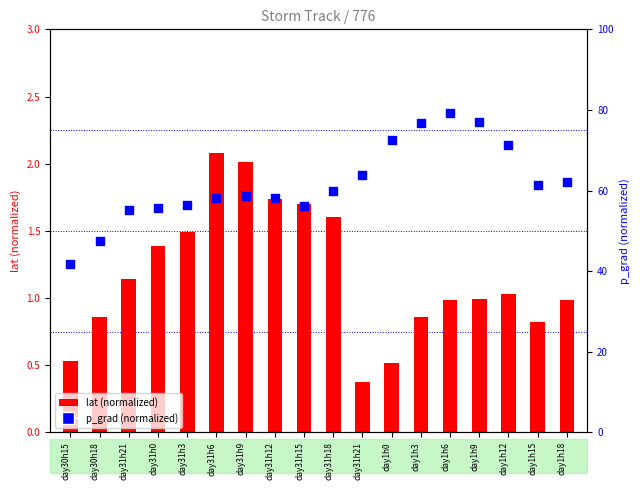

Which series has the largest total across all categories?

p_grad (normalized)